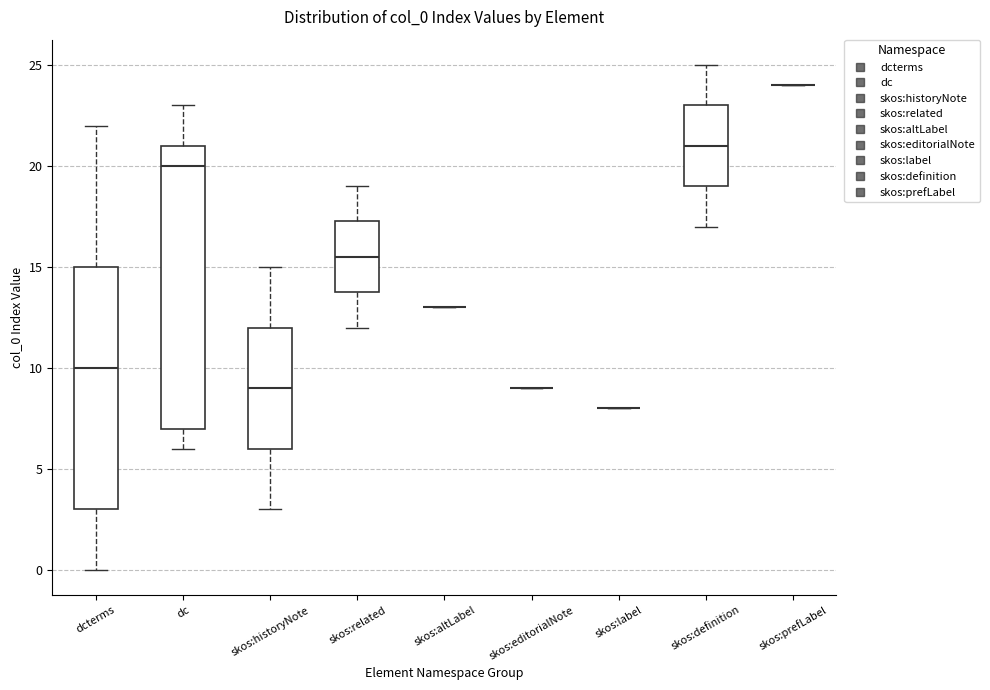

Reading left to right, read every box against the y-axis: the position of its median line, the range the box covers, and the ends of its whiskers. The values are not printed on the chart, so give them approximately, as read against the axis.

dcterms: median 10.0, box 3.0 to 15.0, whiskers 0.0 to 22.0
dc: median 20.0, box 7.0 to 21.0, whiskers 6.0 to 23.0
skos:historyNote: median 9.0, box 6.0 to 12.0, whiskers 3.0 to 15.0
skos:related: median 15.5, box 14.0 to 17.5, whiskers 12.0 to 19.0
skos:altLabel: box collapsed to a line at 13.0, whiskers 13.0 to 13.0
skos:editorialNote: box collapsed to a line at 9.0, whiskers 9.0 to 9.0
skos:label: box collapsed to a line at 8.0, whiskers 8.0 to 8.0
skos:definition: median 21.0, box 19.0 to 23.0, whiskers 17.0 to 25.0
skos:prefLabel: box collapsed to a line at 24.0, whiskers 24.0 to 24.0